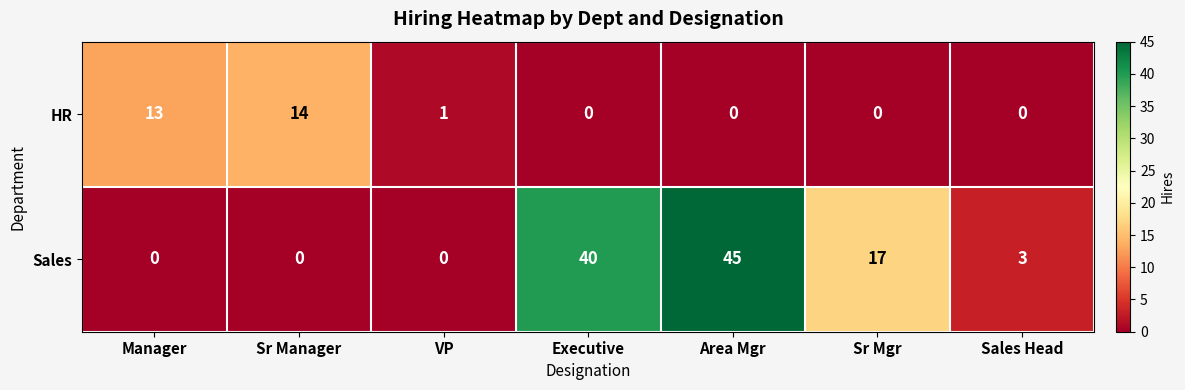

Reading left to right, extract all data points from this chart.

HR: 13	14	1	0	0	0	0
Sales: 0	0	0	40	45	17	3